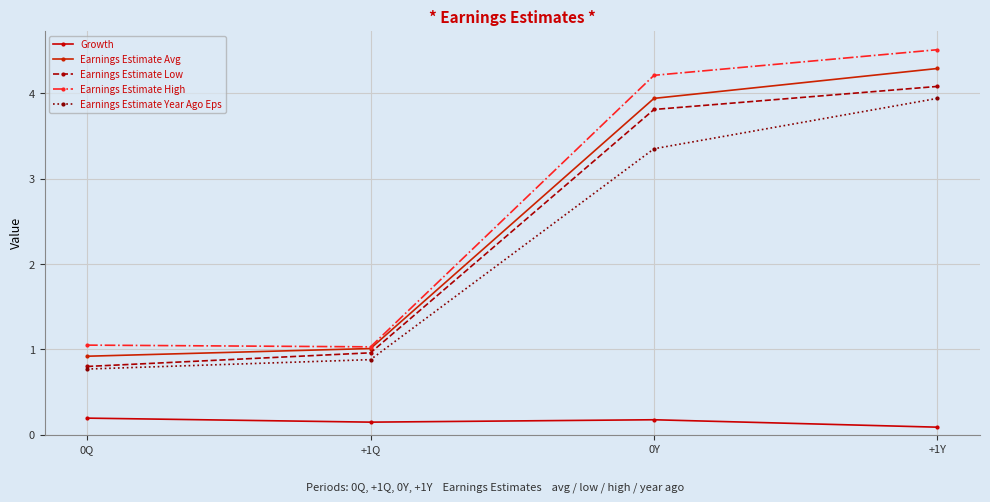

What are all the series names shown in the legend?

Growth, Earnings Estimate Avg, Earnings Estimate Low, Earnings Estimate High, Earnings Estimate Year Ago Eps